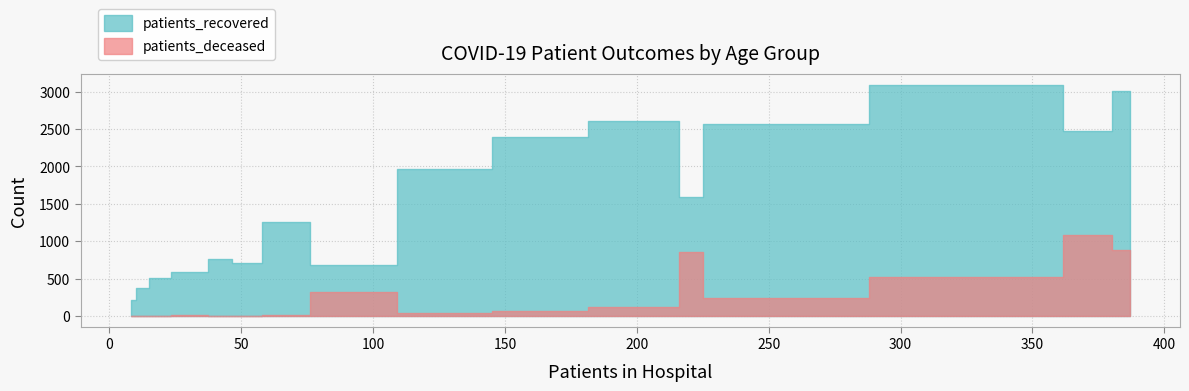

True or false: patients_recovered and patients_deceased intersect in this chart.

False